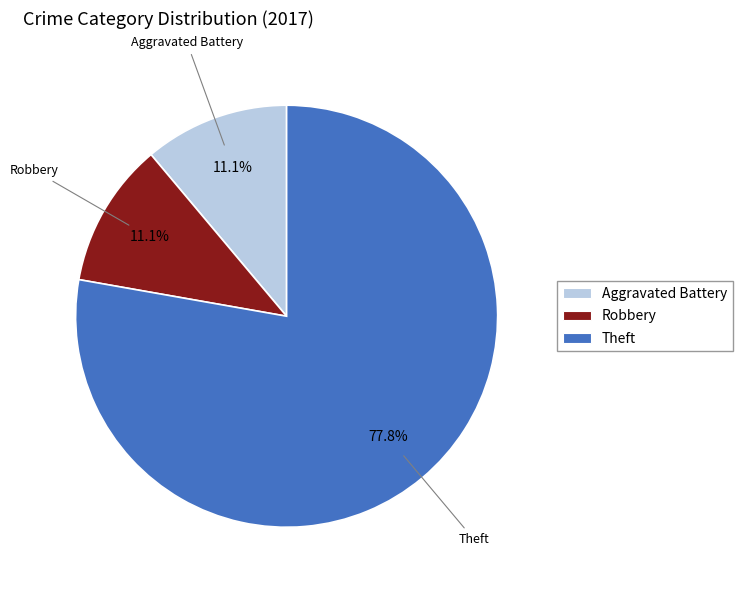

True or false: Robbery accounts for 3% of the total.

False